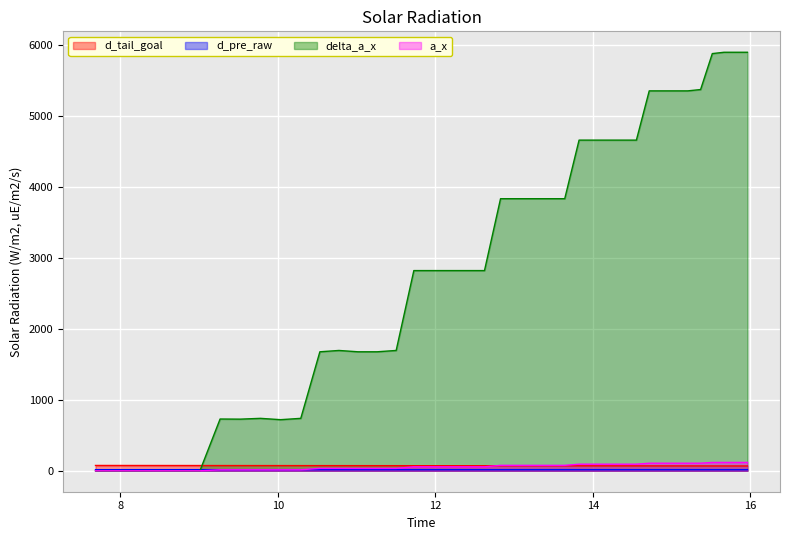

What is the greatest value displayed?

5895.0